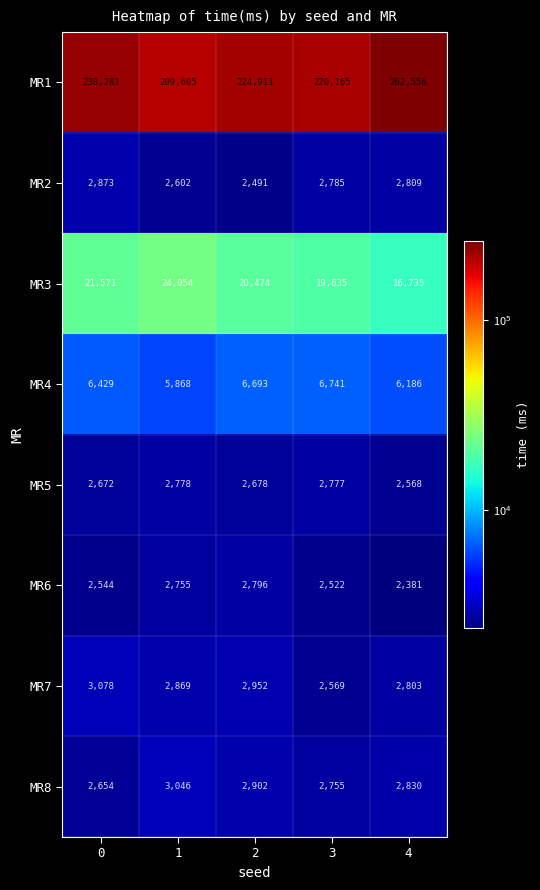

Which series has the widest spread of values?

MR1